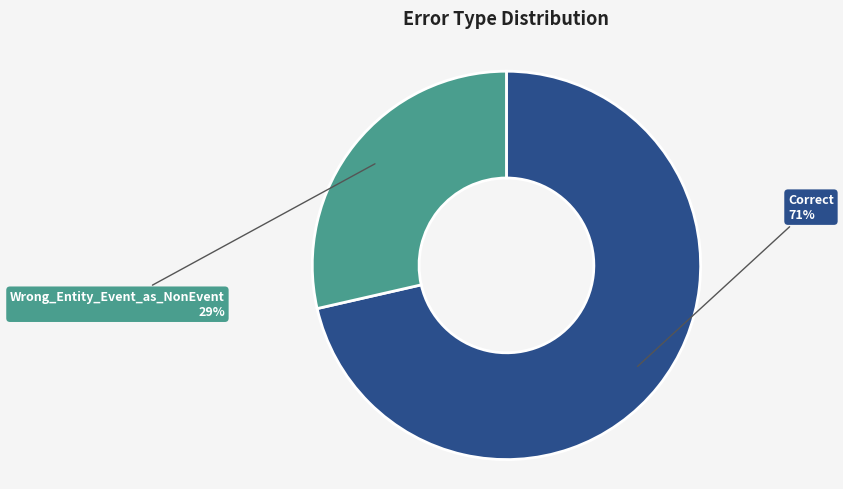

Between Wrong_Entity_Event_as_NonEvent and Correct, which is larger?

Correct